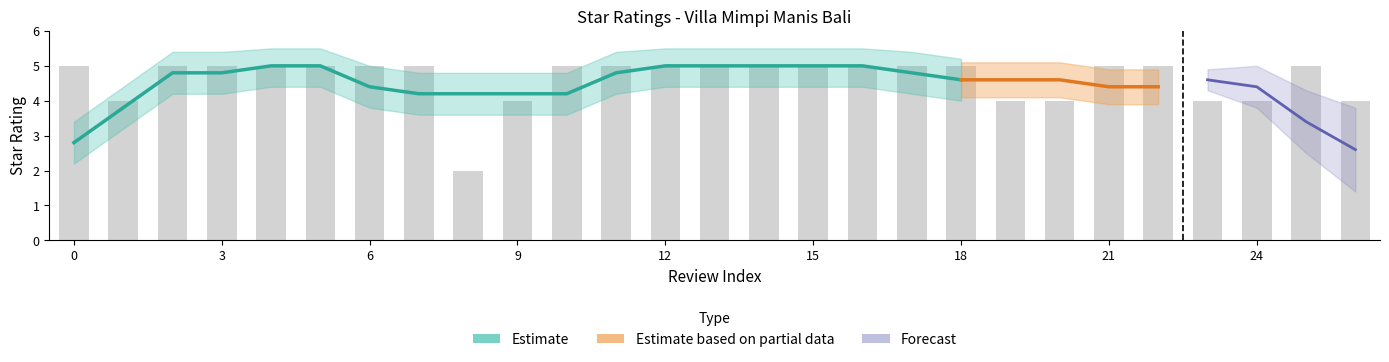

What is the value of the 15th bar from the left?

5